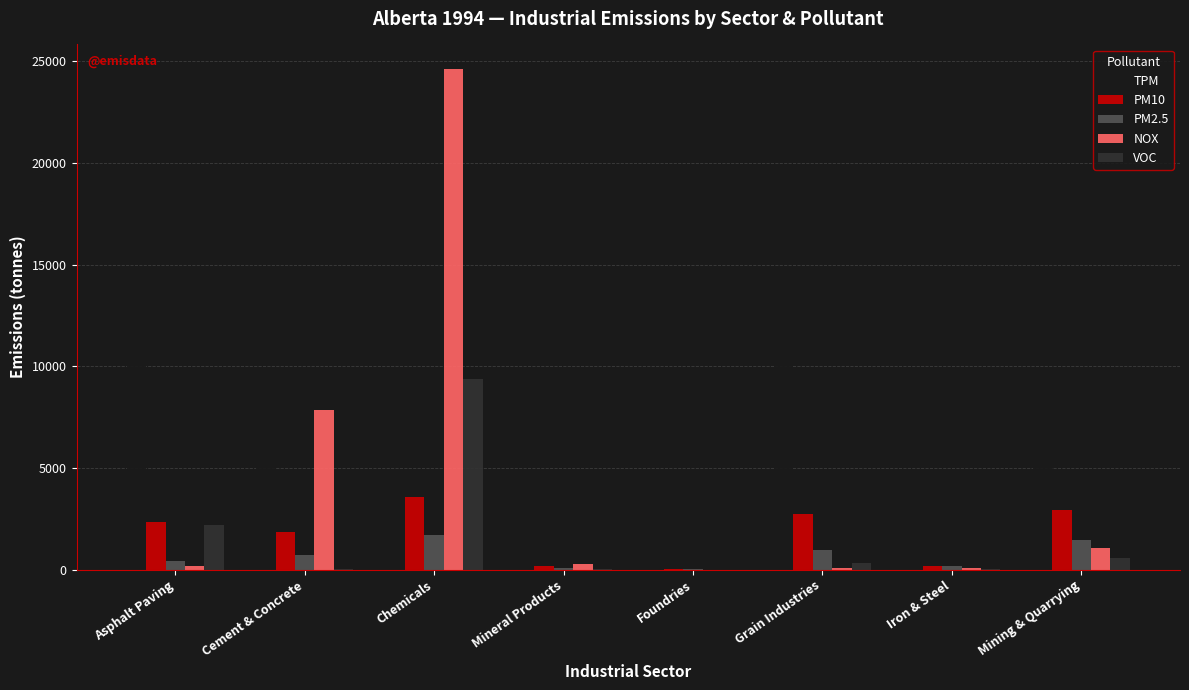

How many groups of bars are there?

8